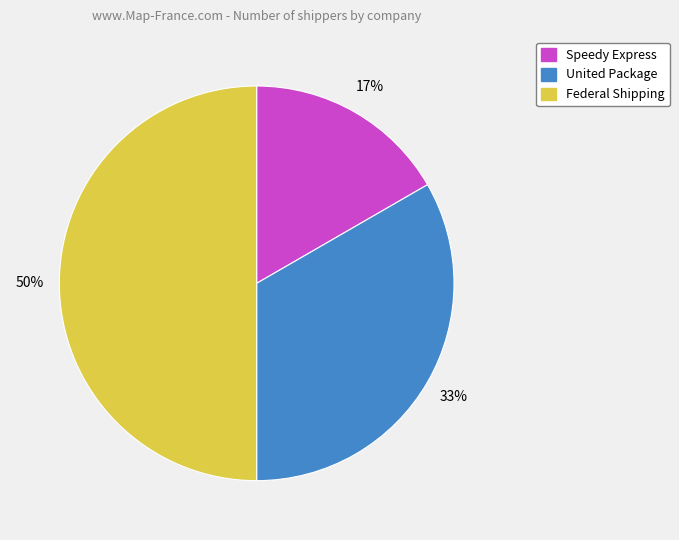

To the nearest percent, what is the combined percentage of United Package and Speedy Express?

50%